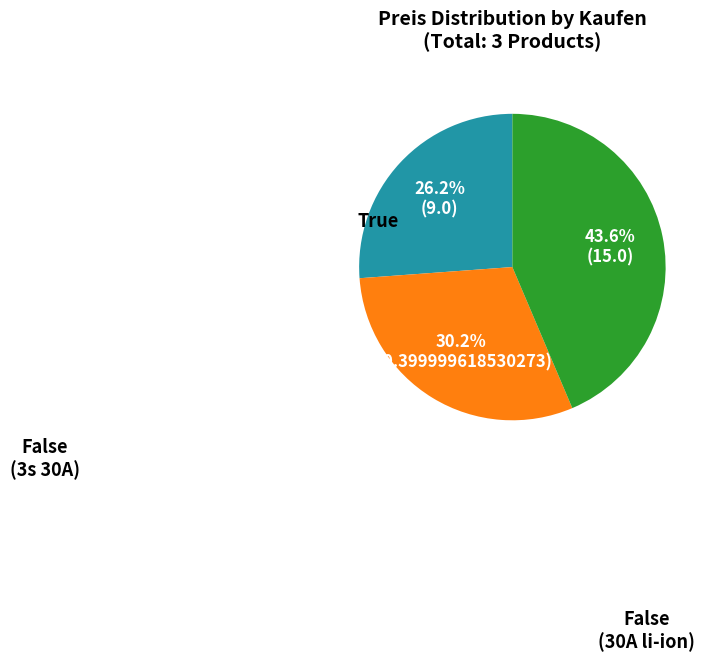

Is there a majority slice in this chart?

No